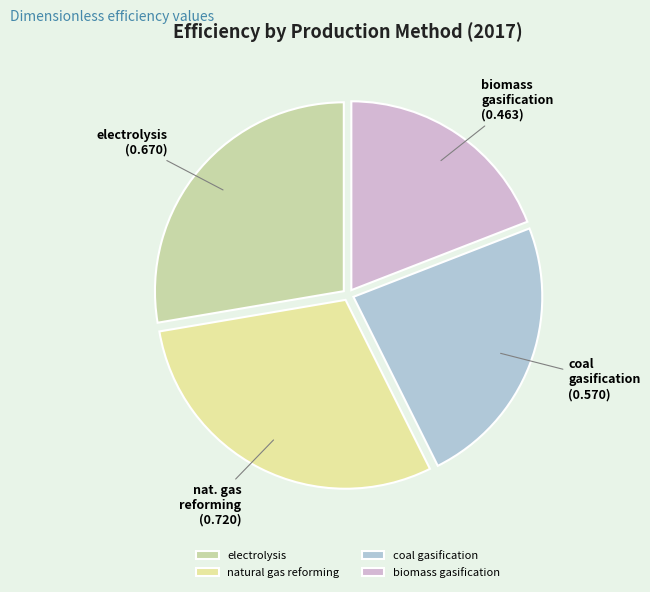

Count the number of slices in the pie.

4